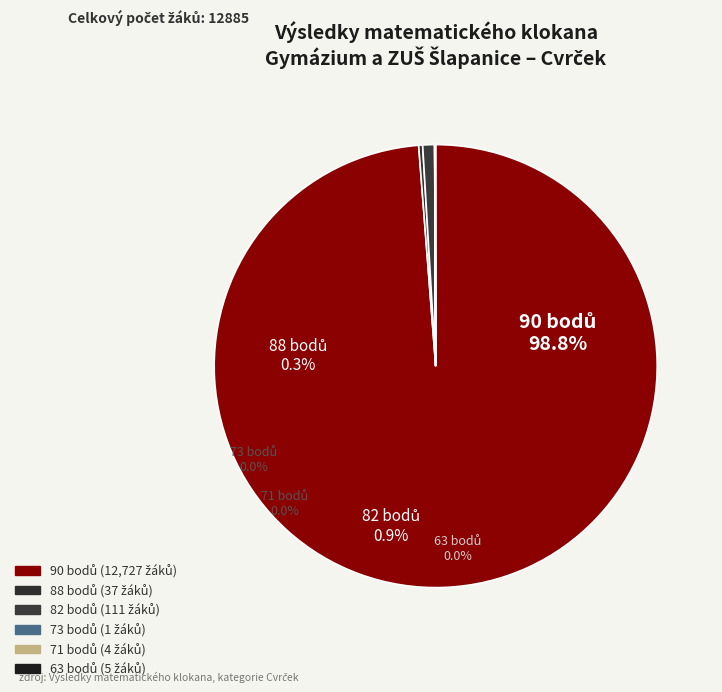

To the nearest percent, what is the difference between the 90 bodů and 82 bodů slice percentages?

98%